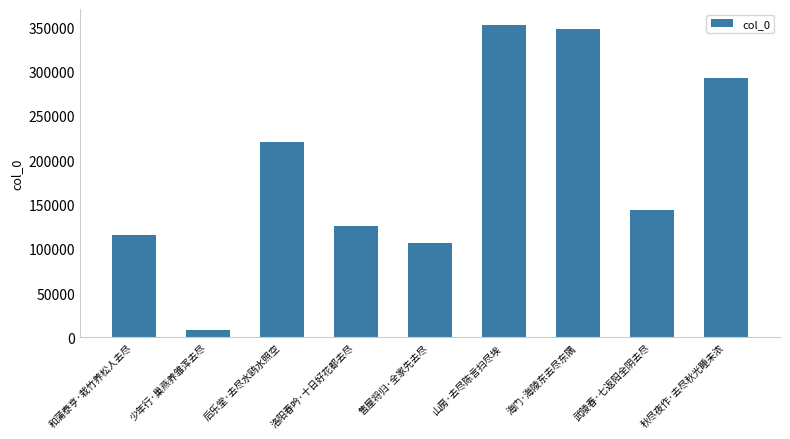

Are the bars horizontal?

No